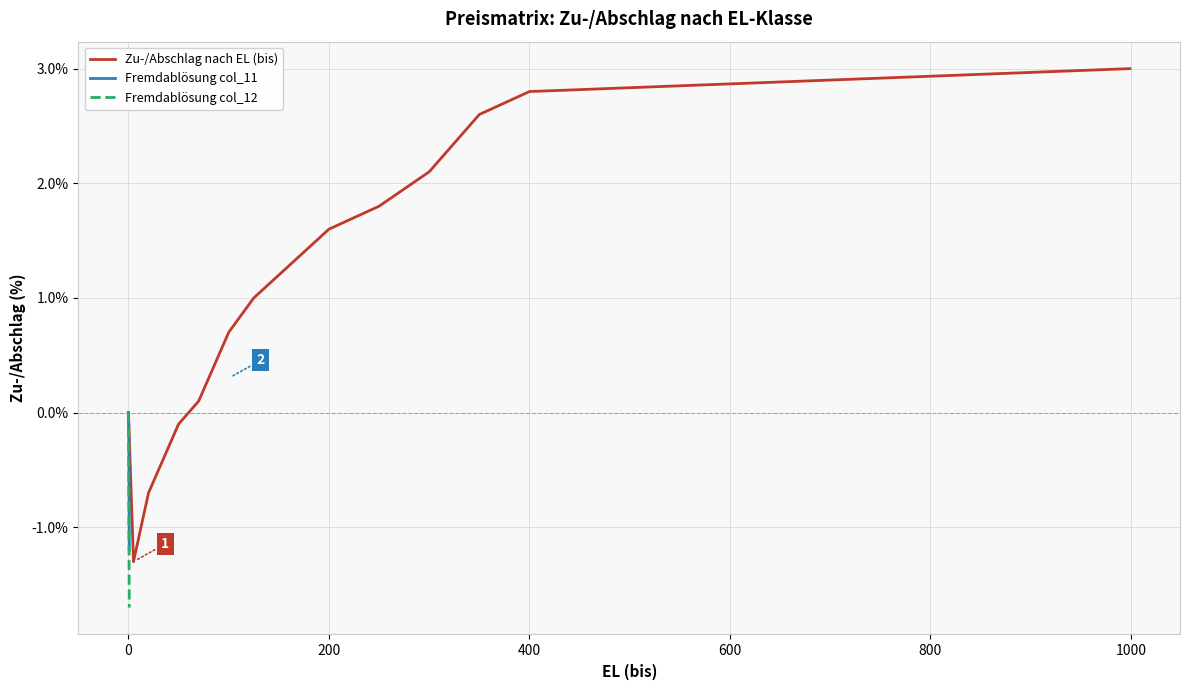

Rank the series by their maximum value, from lowest to highest.

Fremdabloesung - col_11, Fremdabloesung - col_12, EL (bis) - Zu/Abschlag col_10